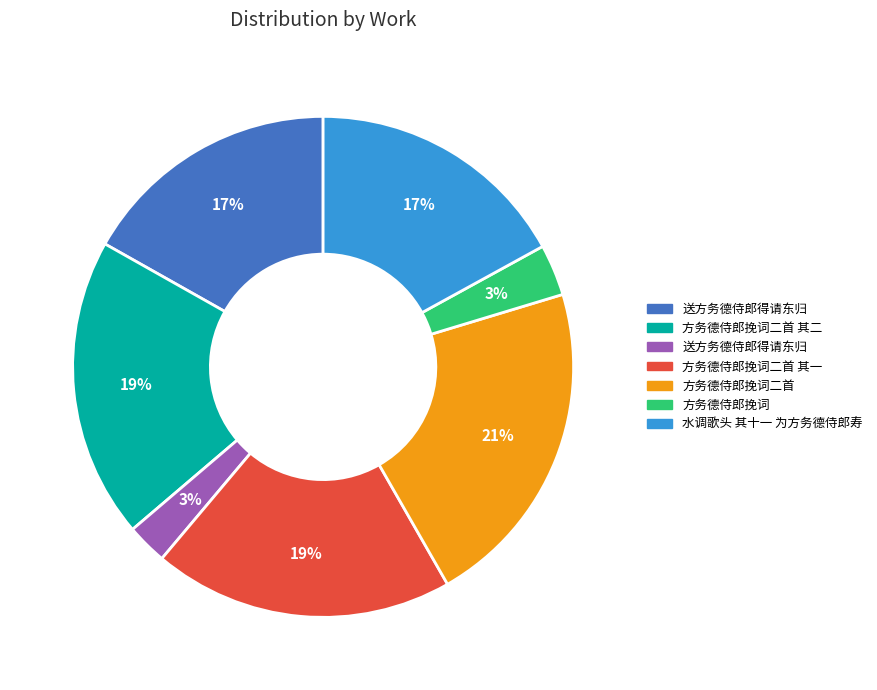

Is there a majority slice in this chart?

No